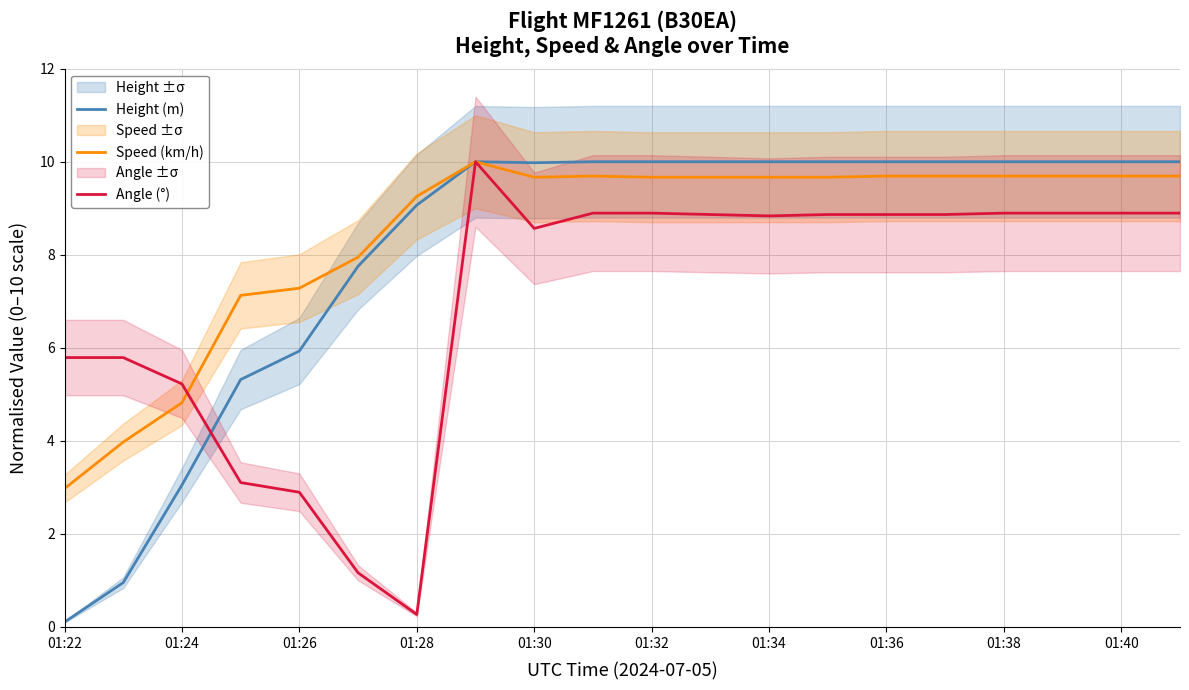

True or false: Angle (°) has a value of 8.8 at 01:34.

True